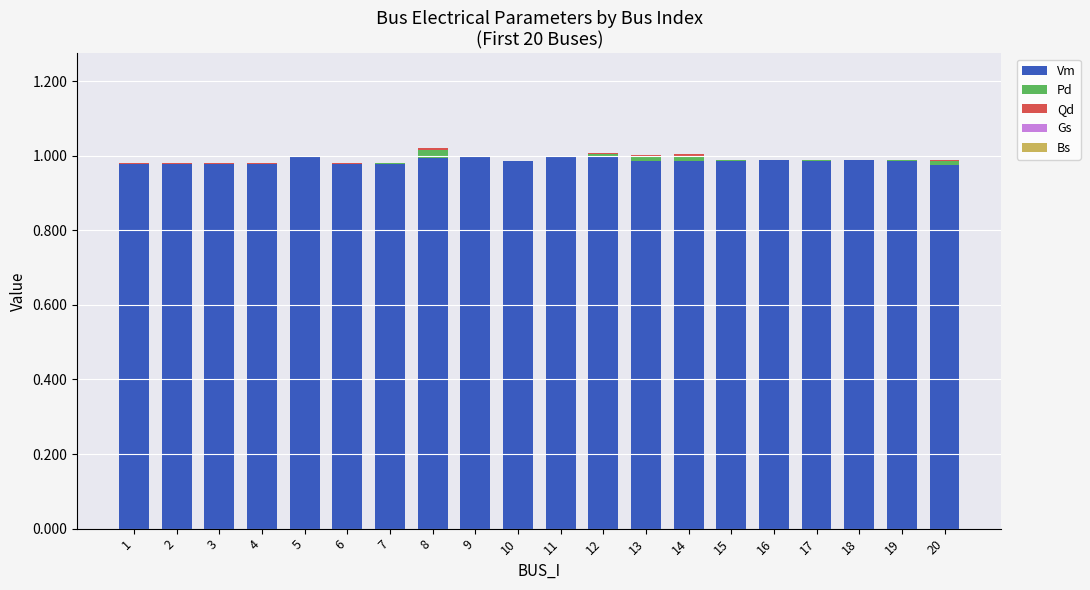

What is the sum of all Vm values?

19.7